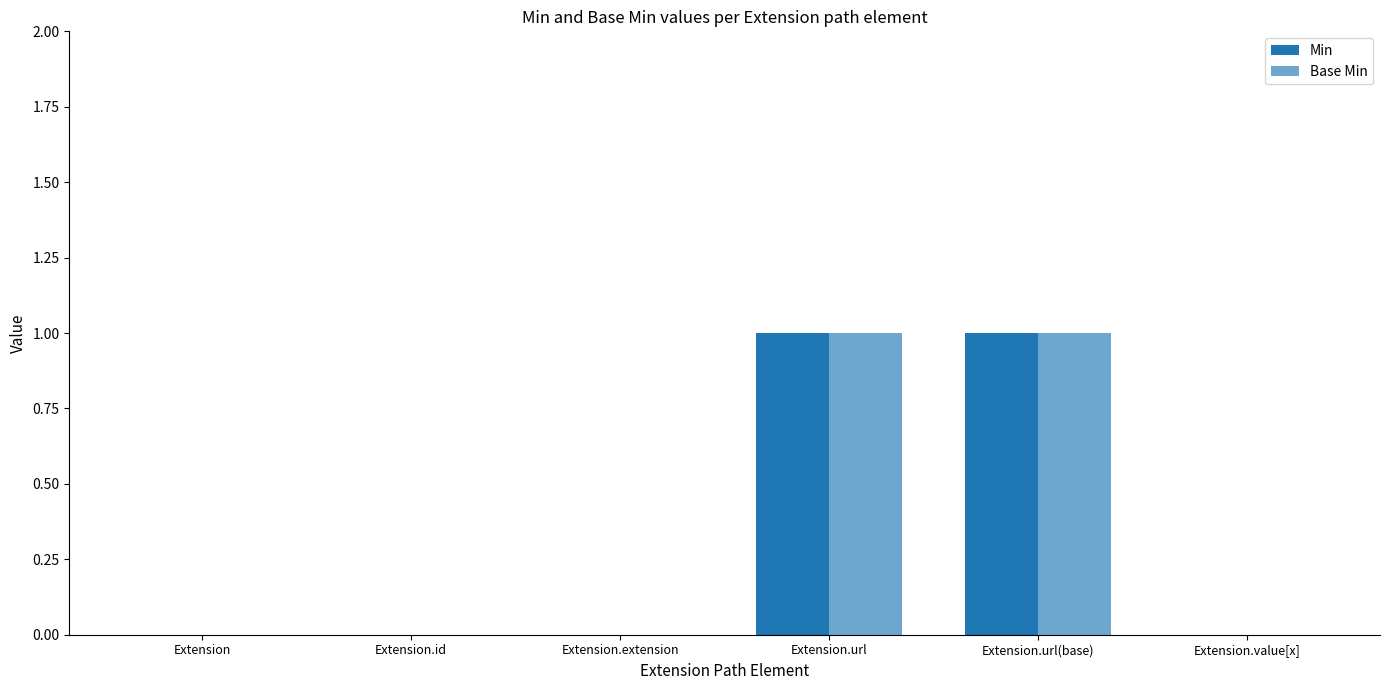

At how many categories does at least one series exceed 0?

2